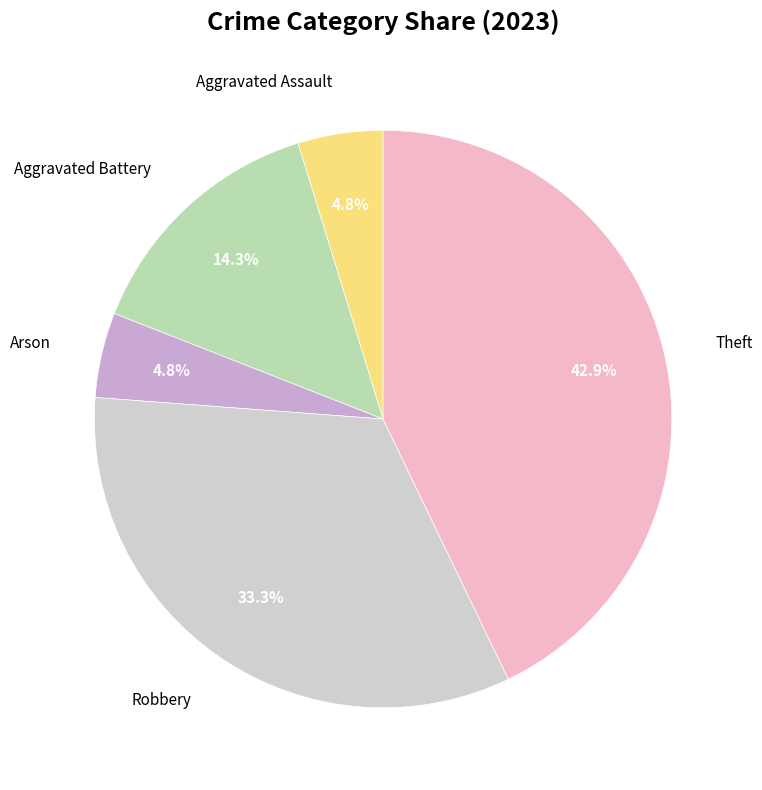

Is it true that Theft is 43% of the pie?

True